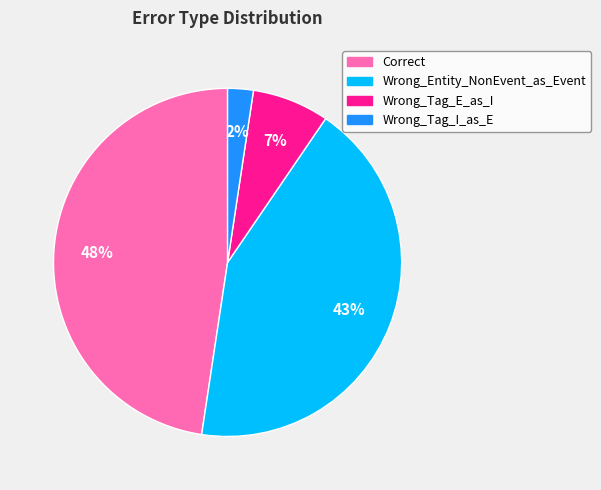

Which slice is the smallest?

Wrong_Tag_I_as_E